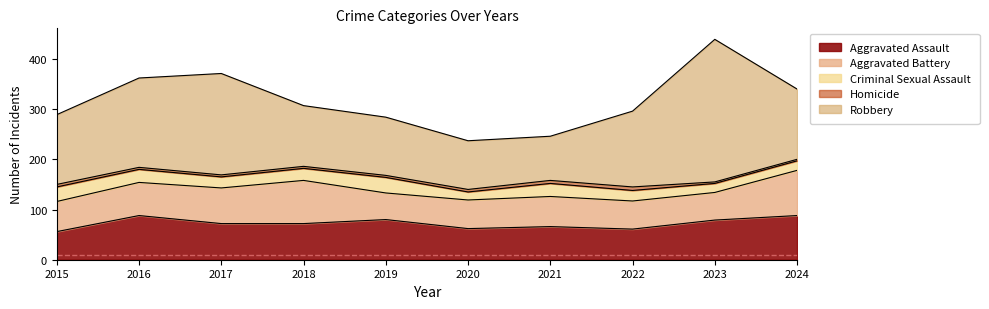

What is the minimum value for Aggravated Assault?

56